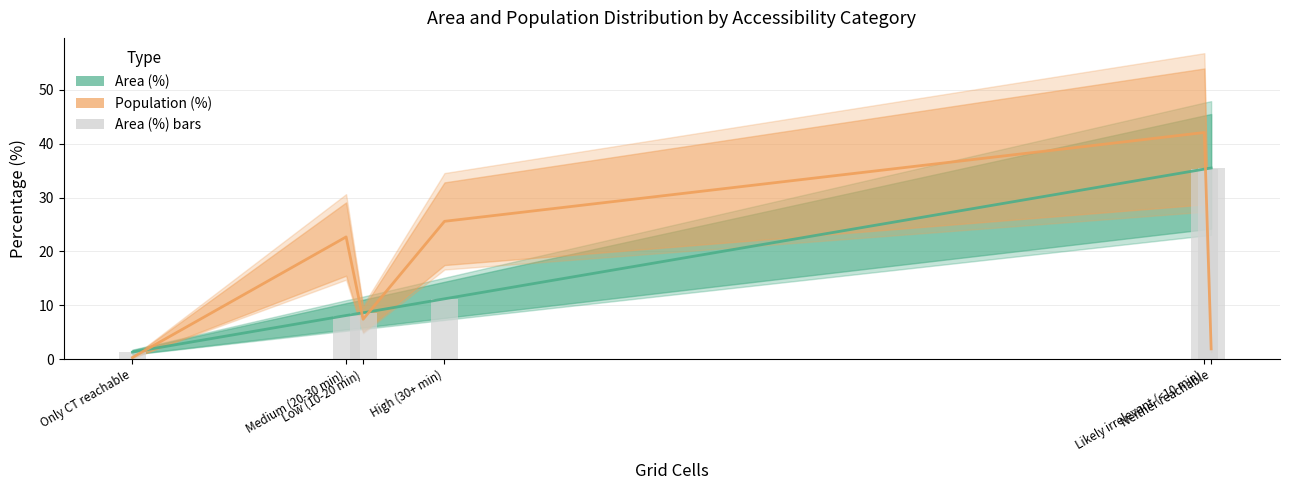

How many data points are above 11?

3